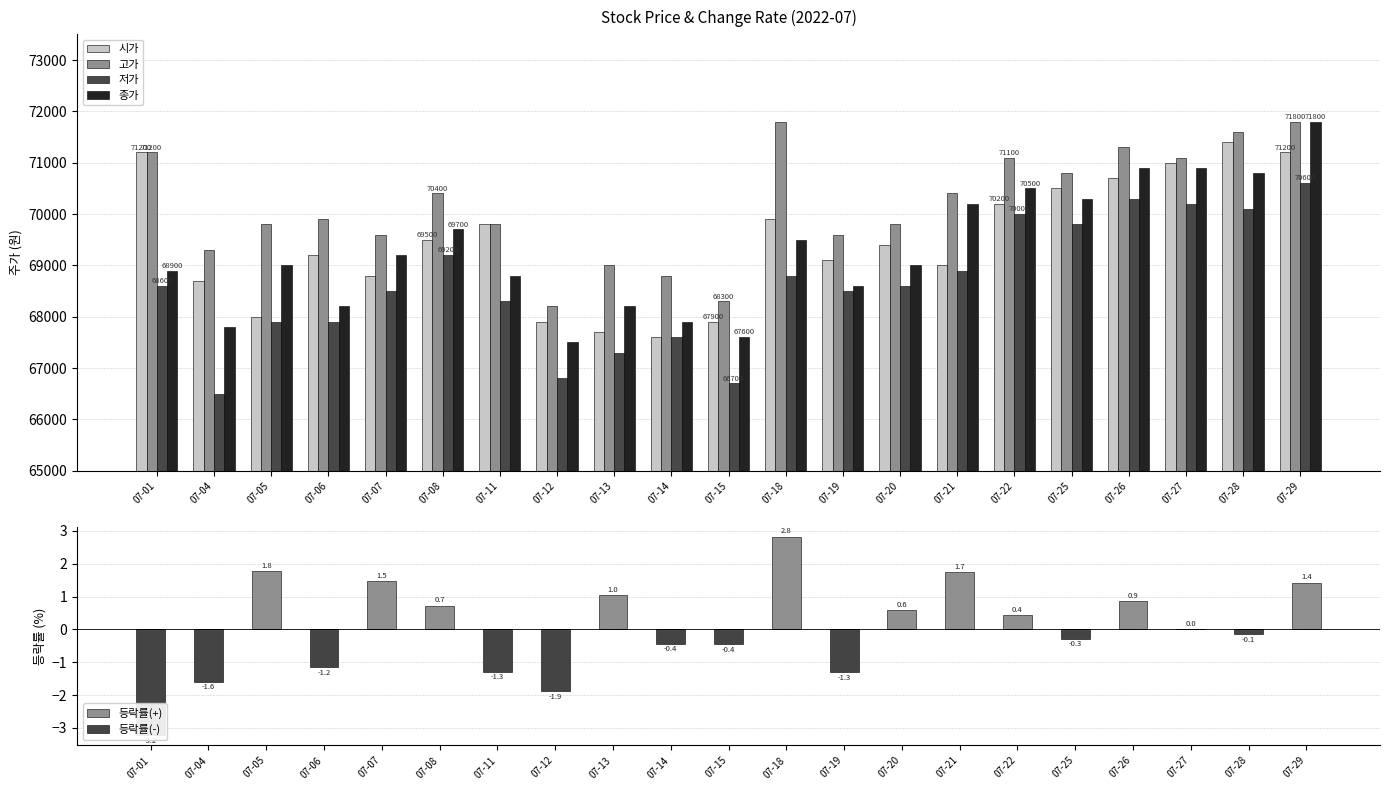

Reading left to right, what are all the values shown in this chart?

시가: 71200.0	68700.0	68000.0	69200.0	68800.0	69500.0	69800.0	67900.0	67700.0	67600.0	67900.0	69900.0	69100.0	69400.0	69000.0	70200.0	70500.0	70700.0	71000.0	71400.0	71200.0
고가: 71200.0	69300.0	69800.0	69900.0	69600.0	70400.0	69800.0	68200.0	69000.0	68800.0	68300.0	71800.0	69600.0	69800.0	70400.0	71100.0	70800.0	71300.0	71100.0	71600.0	71800.0
저가: 68600.0	66500.0	67900.0	67900.0	68500.0	69200.0	68300.0	66800.0	67300.0	67600.0	66700.0	68800.0	68500.0	68600.0	68900.0	70000.0	69800.0	70300.0	70200.0	70100.0	70600.0
종가: 68900.0	67800.0	69000.0	68200.0	69200.0	69700.0	68800.0	67500.0	68200.0	67900.0	67600.0	69500.0	68600.0	69000.0	70200.0	70500.0	70300.0	70900.0	70900.0	70800.0	71800.0
등락률(+): 0.0	0.0	1.8	0.0	1.5	0.7	0.0	0.0	1.0	0.0	0.0	2.8	0.0	0.6	1.7	0.4	0.0	0.9	0.0	0.0	1.4
등락률(-): -3.2	-1.6	0.0	-1.2	0.0	0.0	-1.3	-1.9	0.0	-0.4	-0.4	0.0	-1.3	0.0	0.0	0.0	-0.3	0.0	0.0	-0.1	0.0